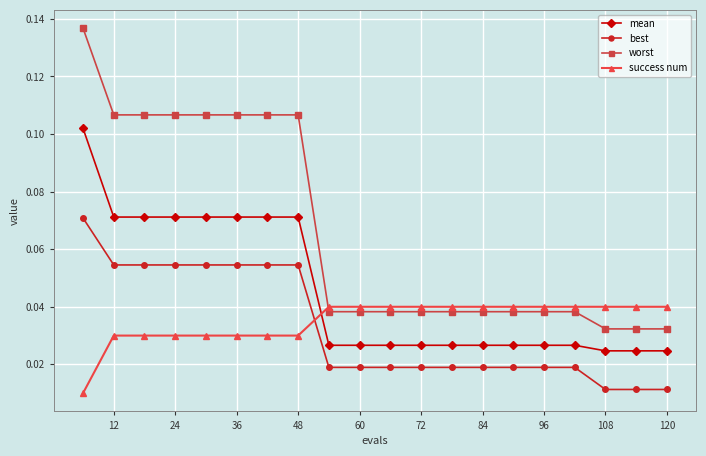

Which series has the largest range (max minus min)?

worst